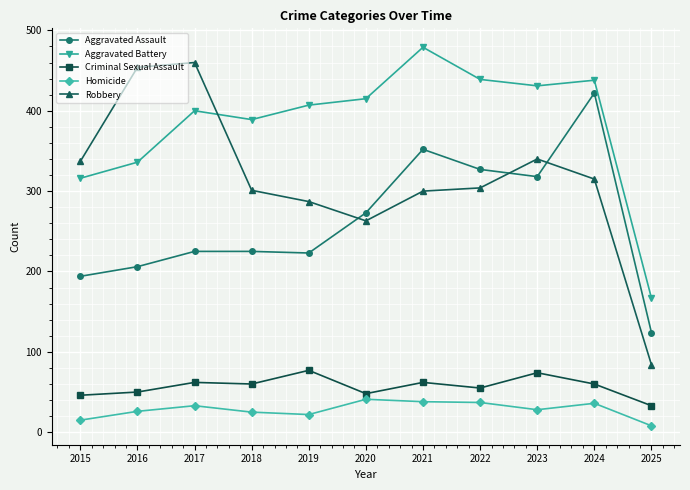

Count the number of categories in the chart.

11